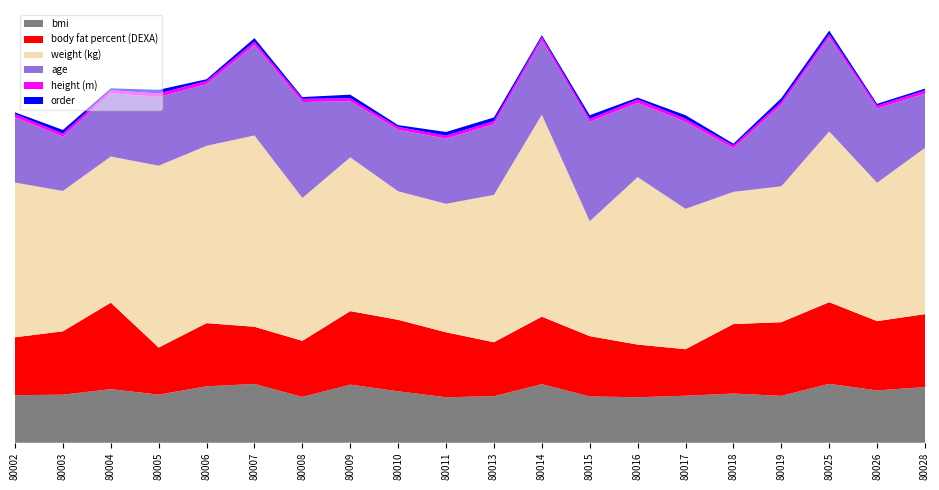

Reading left to right, list all the values displayed in this chart.

bmi: 26.3	26.6	29.6	26.6	31.2	32.5	25.3	32.1	28.4	25.2	25.8	32.4	25.6	25.2	26.0	27.2	25.9	32.6	28.9	30.8
body fat percent (DEXA): 32.0	35.0	47.8	26.0	34.9	31.6	31.0	40.6	39.5	35.9	29.8	37.3	33.3	29.1	25.7	38.4	40.7	45.1	38.3	40.3
weight (kg): 85.5	77.6	80.7	100.5	98.0	105.7	78.9	85.0	71.0	71.0	81.4	111.6	63.5	92.5	77.6	73.0	75.1	94.3	76.4	91.9
age: 36.0	30.0	35.0	38.0	34.0	50.0	53.0	31.0	34.0	36.0	39.0	41.0	55.0	41.0	48.0	24.0	45.0	52.0	41.0	30.0
height (m): 1.8	1.7	1.7	1.9	1.8	1.8	1.8	1.6	1.6	1.7	1.8	2.0	1.6	1.9	1.7	1.6	1.7	1.7	1.6	1.7
order: 1.0	2.0	1.0	2.0	1.0	2.0	1.0	2.0	1.0	2.0	2.0	1.0	2.0	1.0	2.0	1.0	2.0	2.0	1.0	1.0